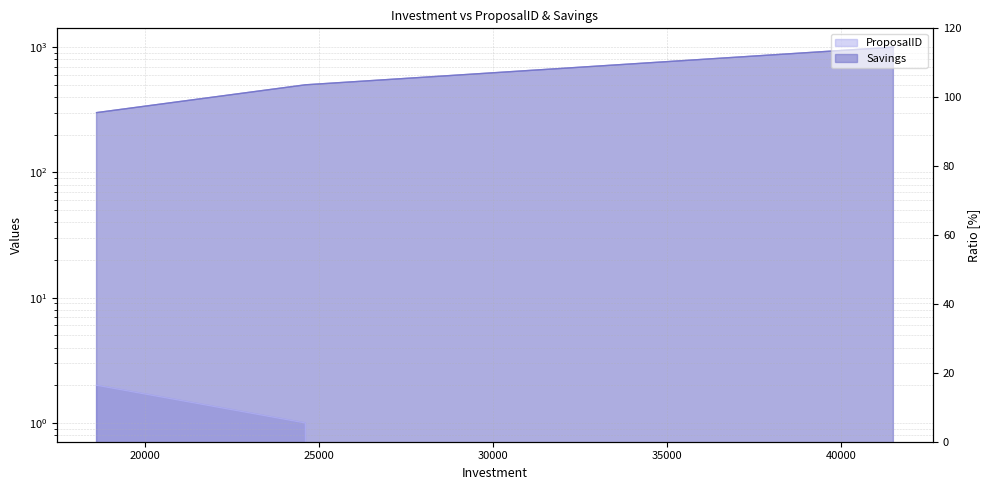

What is the average value of the Savings series?

600